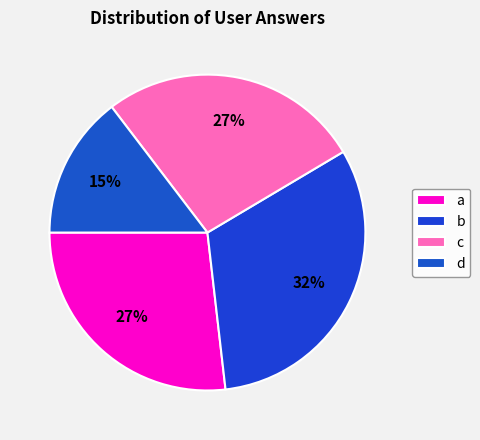

Rank the categories by value from highest to lowest.

b, a, c, d